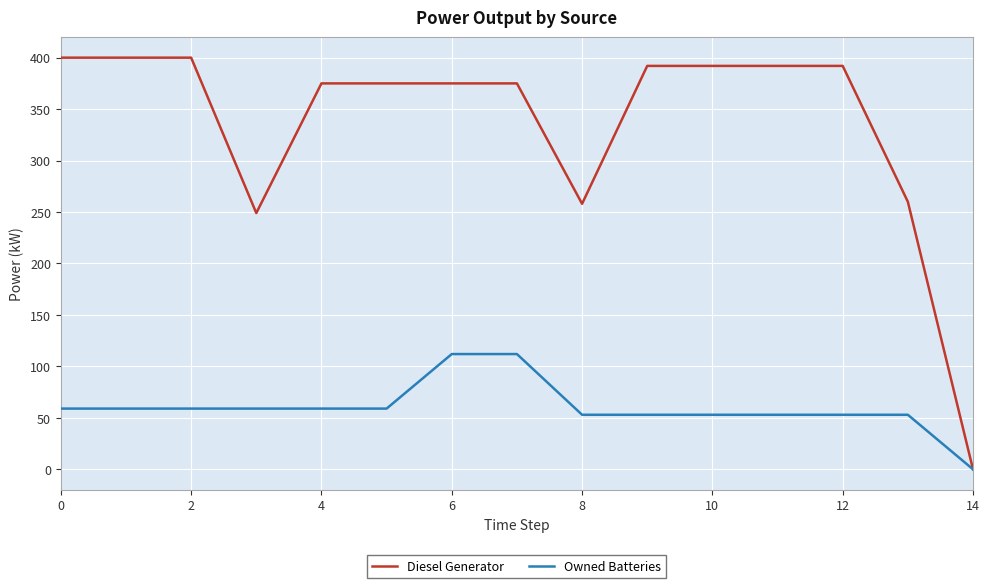

Rank the series by their average value, from lowest to highest.

Owned Batteries, Diesel Generator